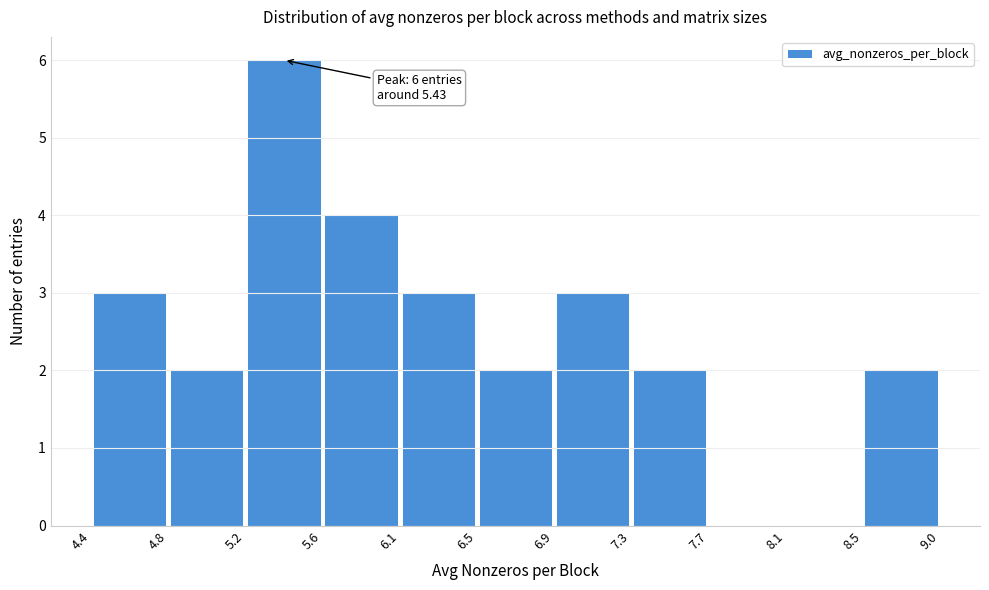

Over which range of the x-axis is the bar tallest?

5.2 to 5.6